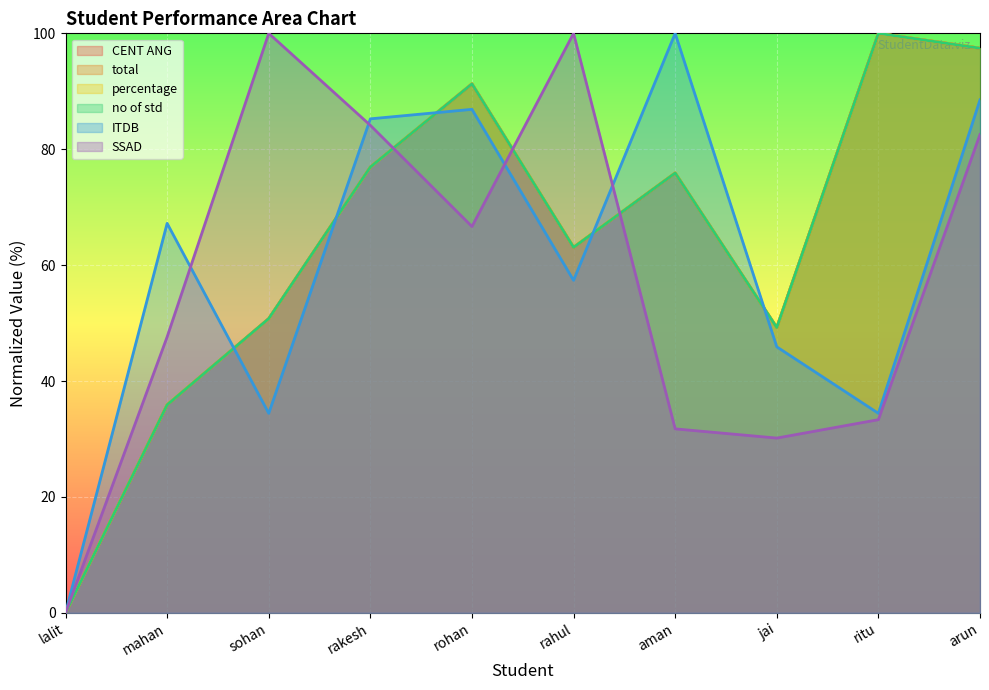

True or false: ITDB has more than 1 points higher than both neighbors.

True